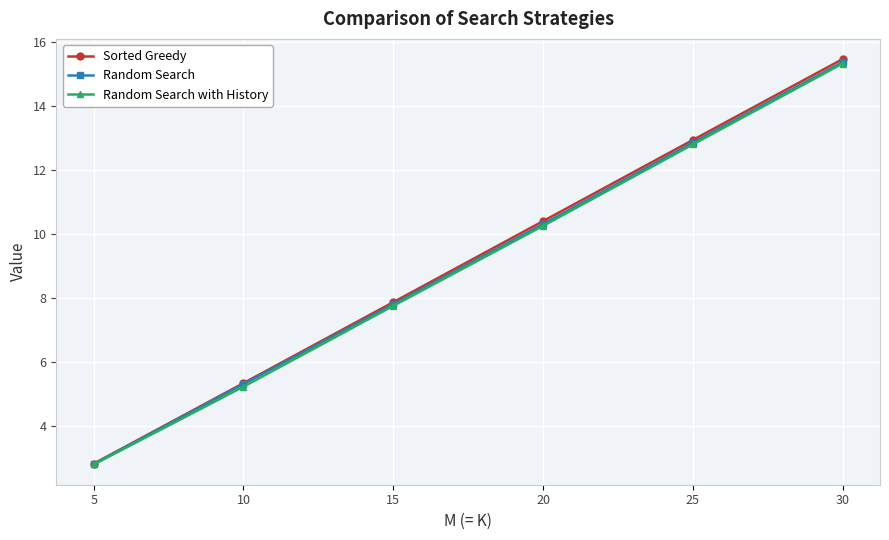

True or false: Sorted Greedy and Random Search cross at least once.

False